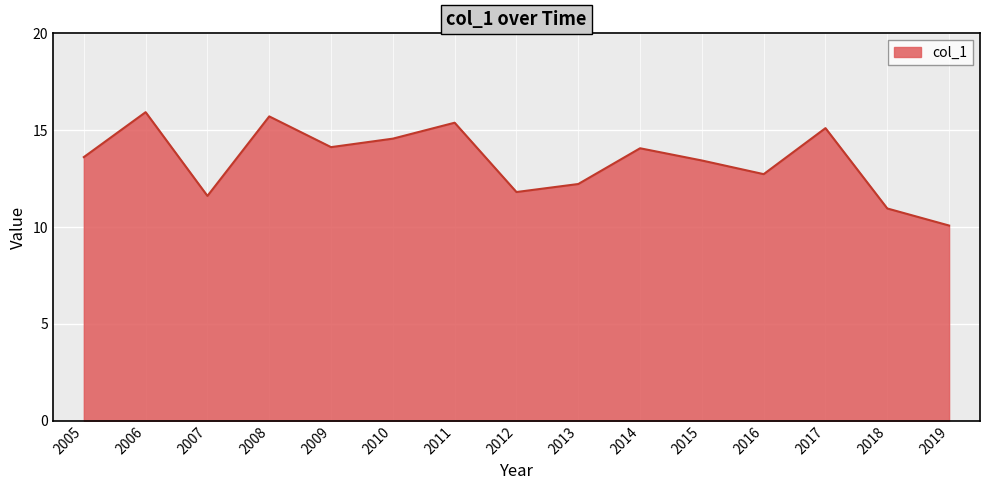

How many interior local valleys (lower than both neighbors) does the data have?

4